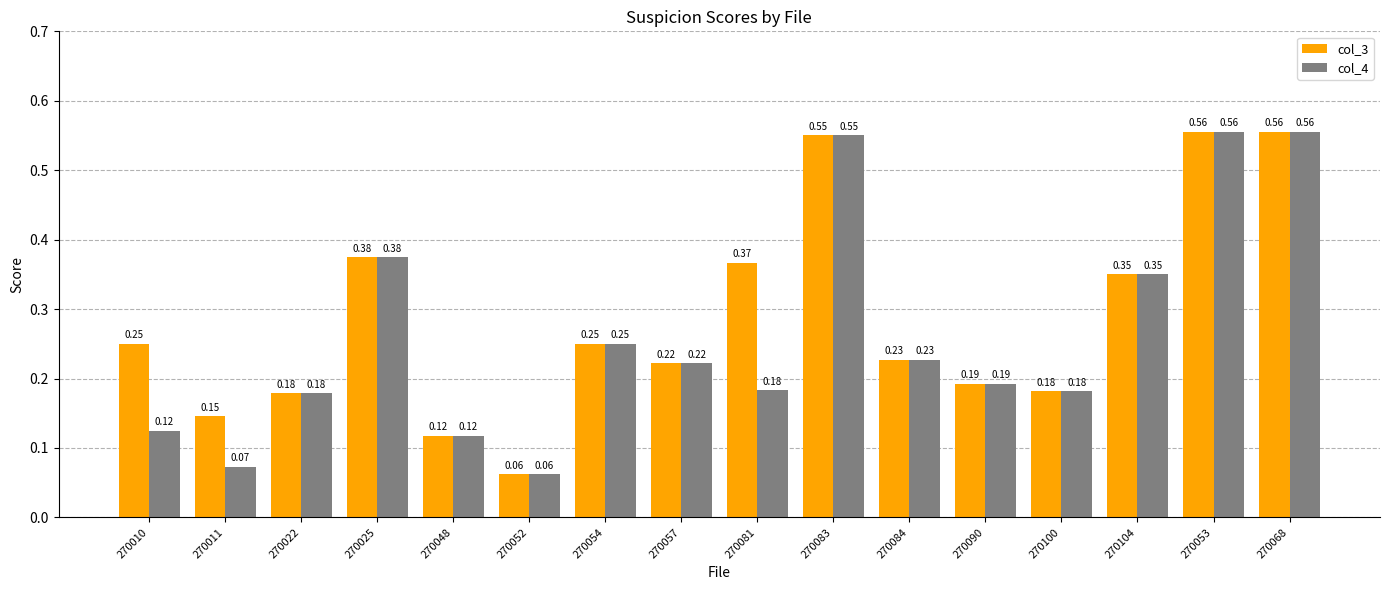

What is the sum of all col_3 values?

4.6